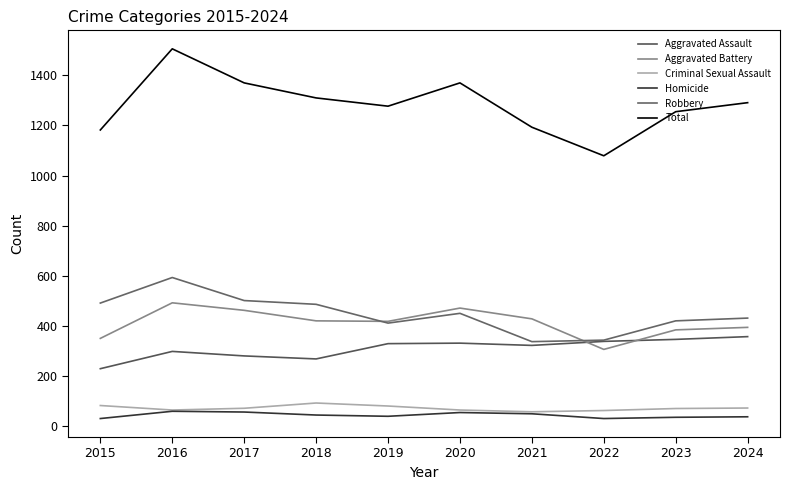

Count the number of categories in the chart.

10